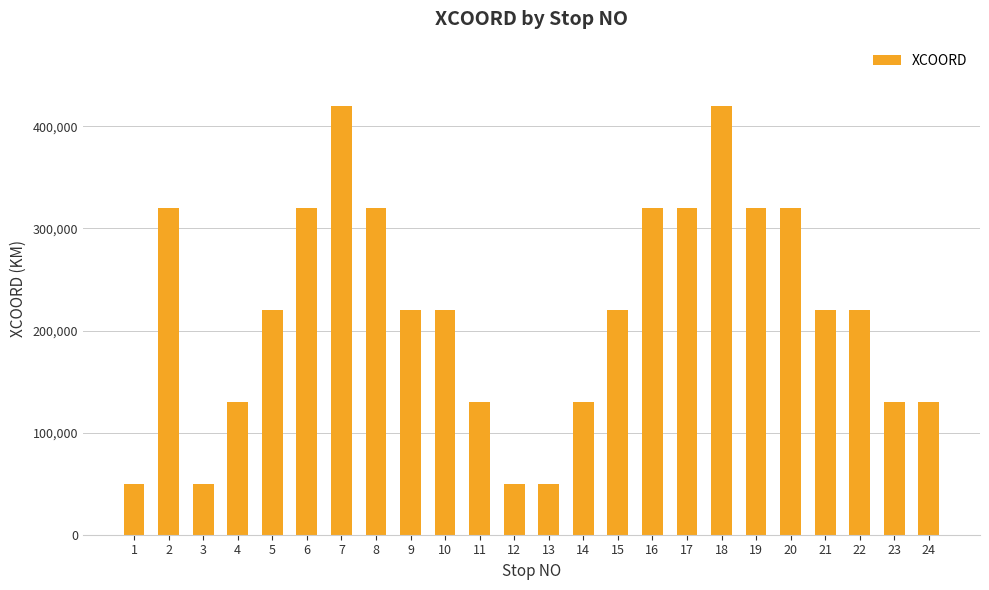

What is the value of the 7th bar from the left?

420000